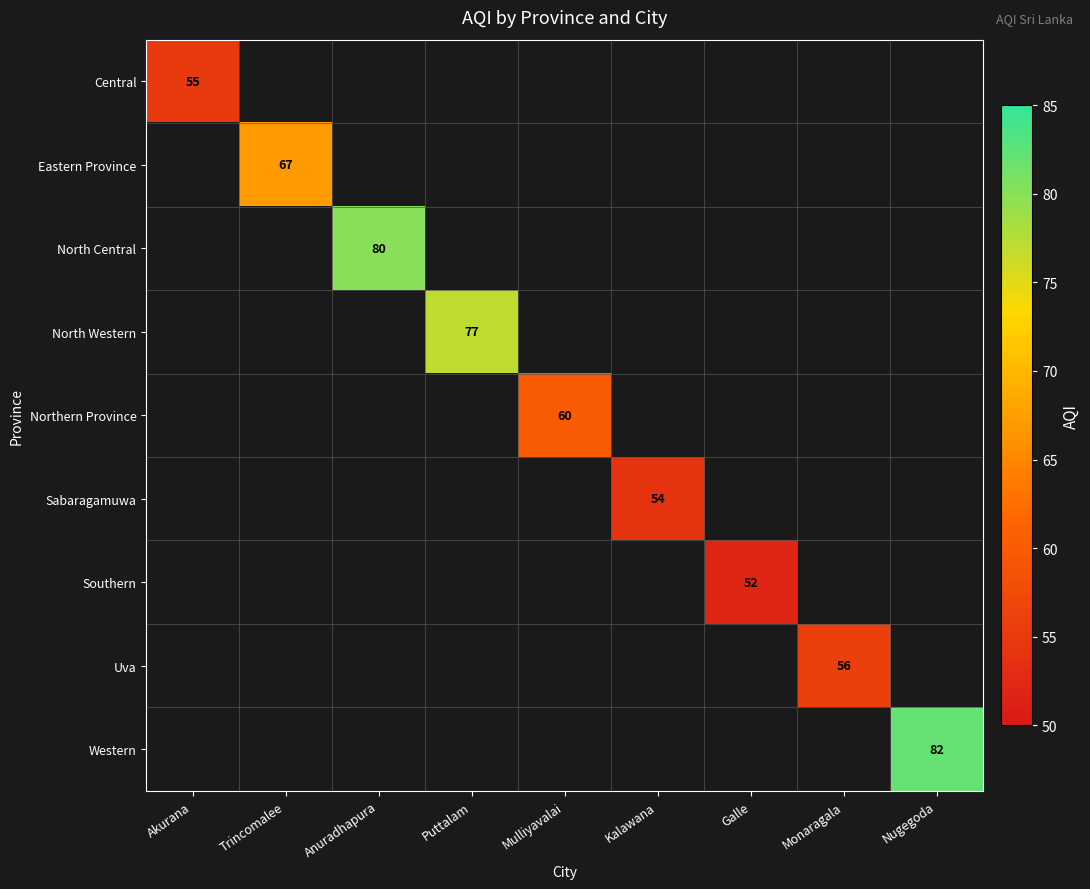

True or false: Northern Province has a value of 38 at Mulliyavalai.

False